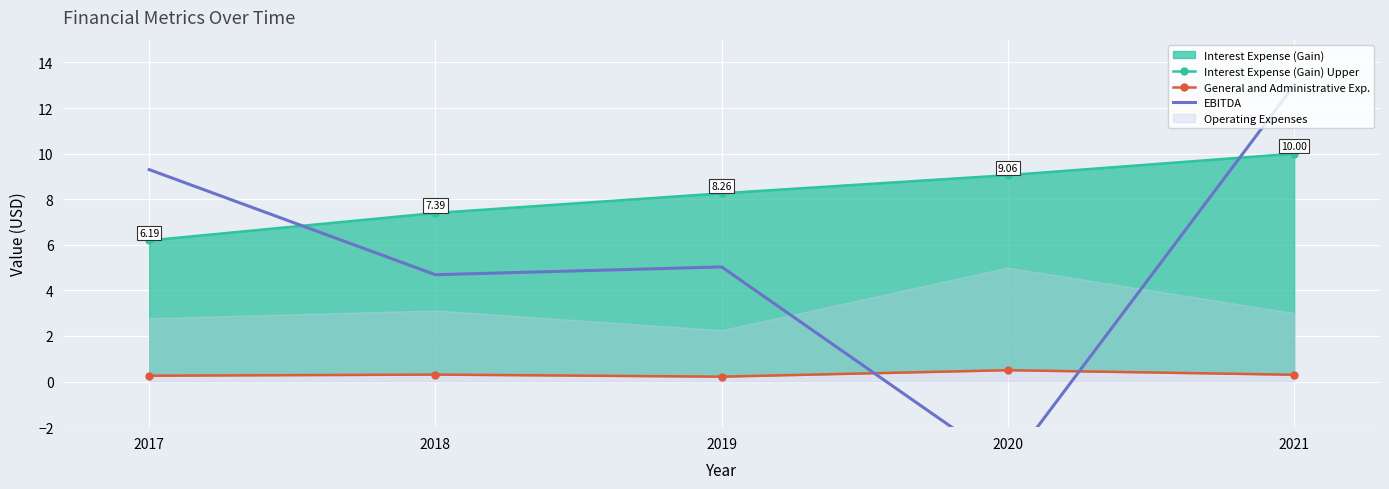

Between 2017 and 2019, which series saw the biggest shift?

EBITDA